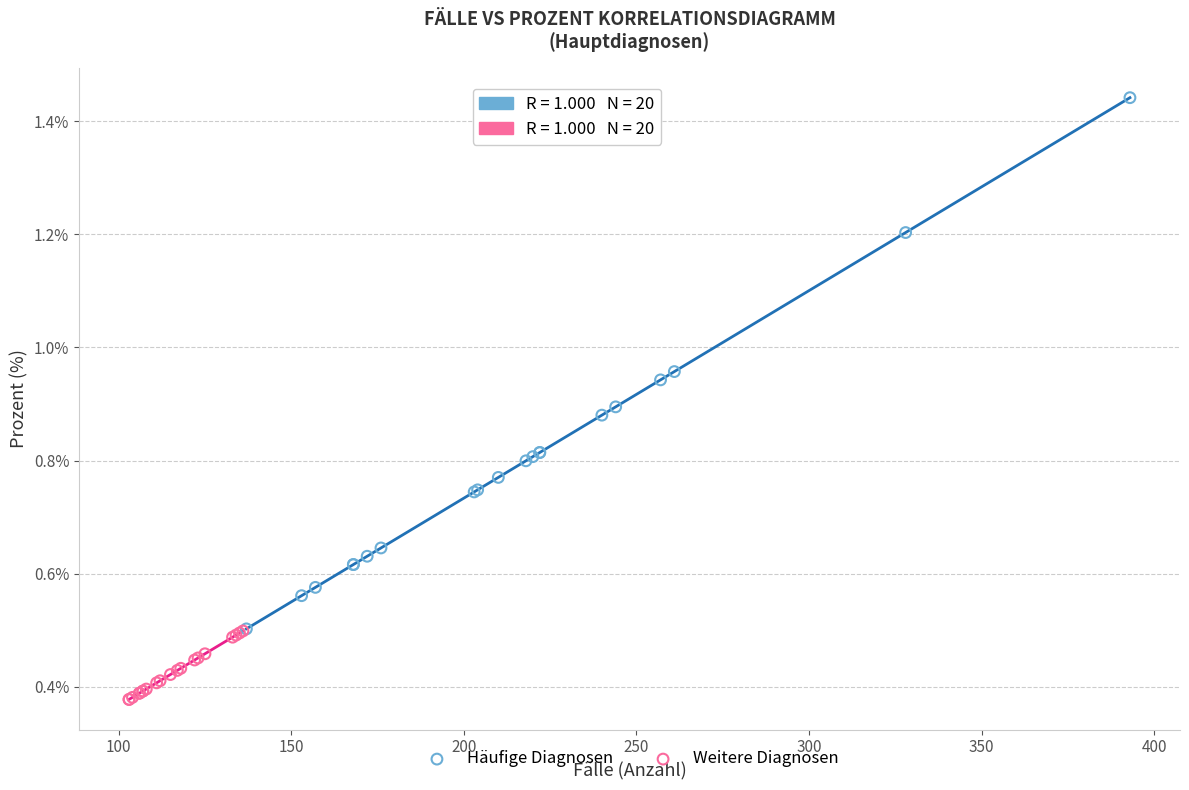

Which series contains the highest Y value?

Häufige Diagnosen